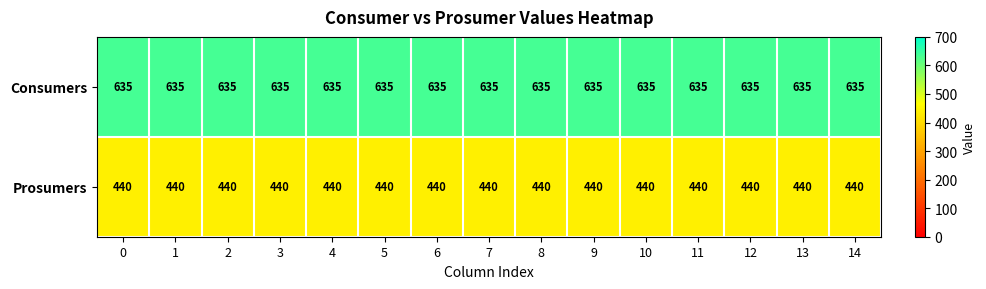

Read the Prosumers value at 11.

440